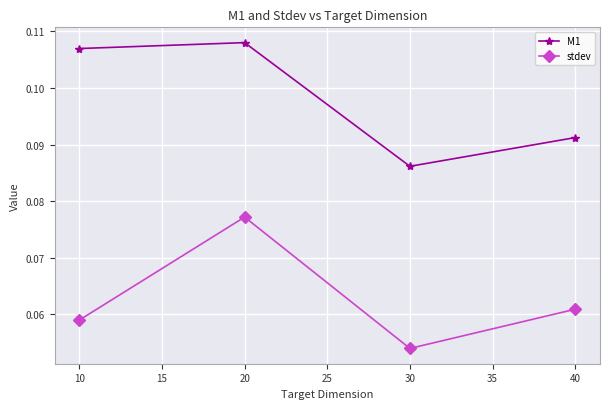

At which label is M1 closest to 0?

30